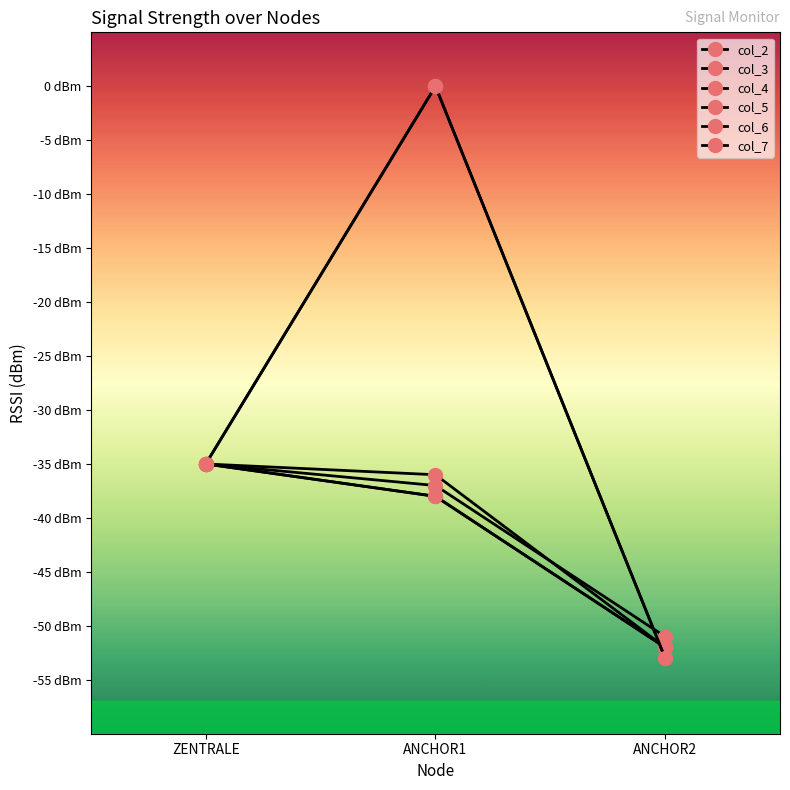

What is the minimum value shown in the chart?

-53